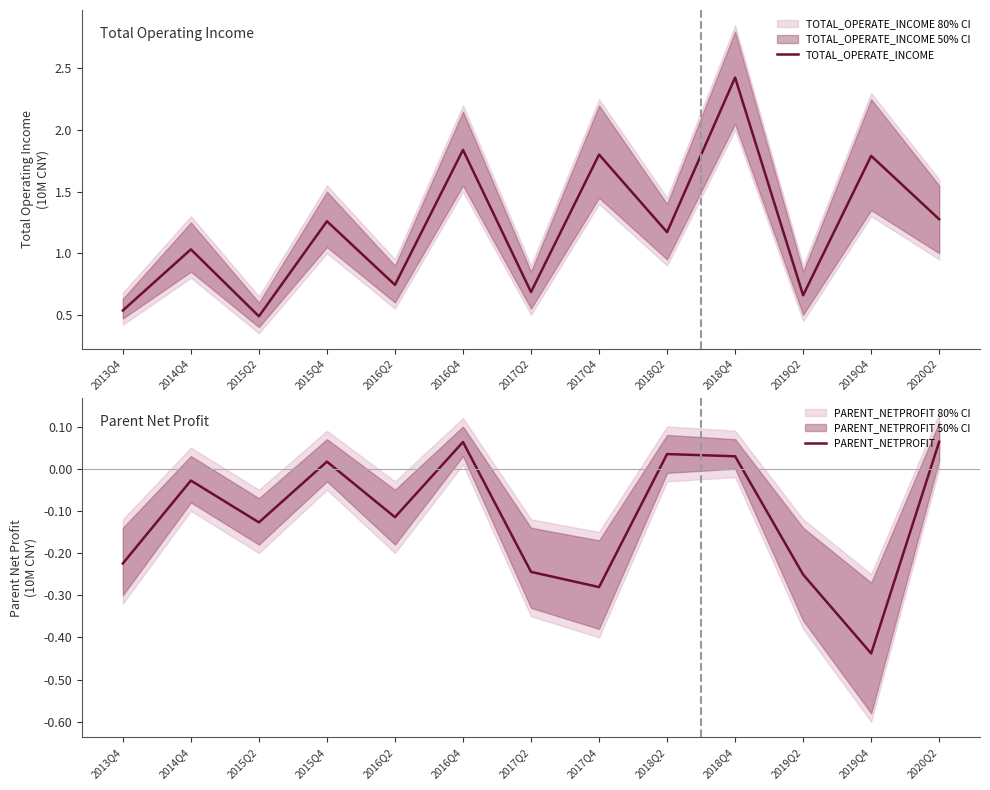

Is the value of TOTAL_OPERATE_INCOME at 2015Q4 greater than the value of PARENT_NETPROFIT at 2018Q4?

Yes